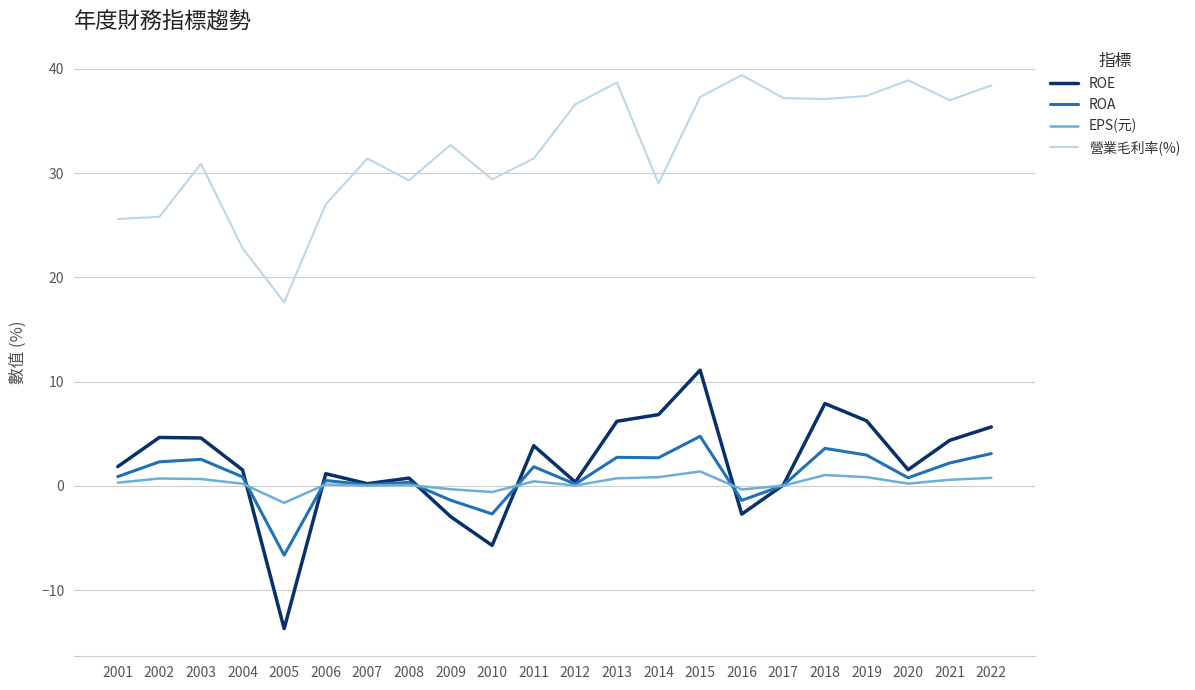

What is the lowest value of the ROE series?

-13.7